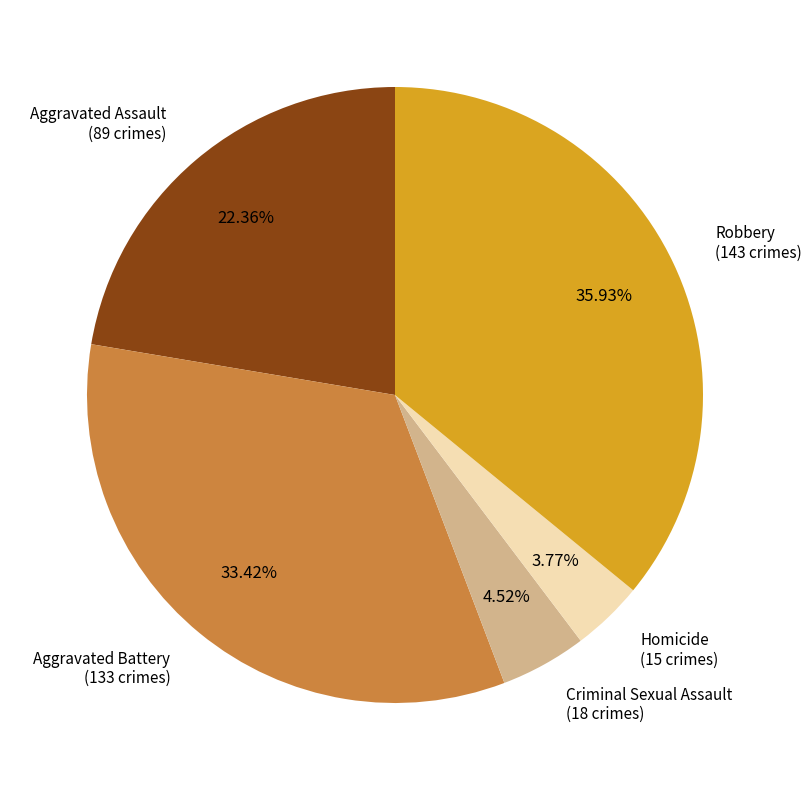

To the nearest percent, what is the difference between the largest and smallest slice percentages?

32%